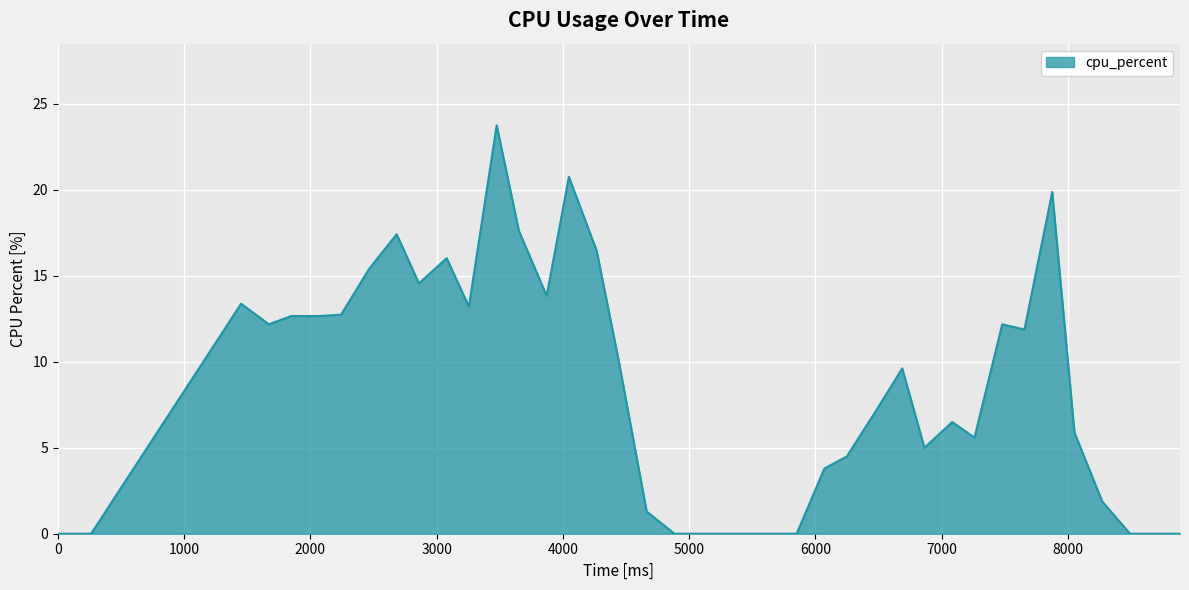

What is the maximum value shown in the chart?

23.8